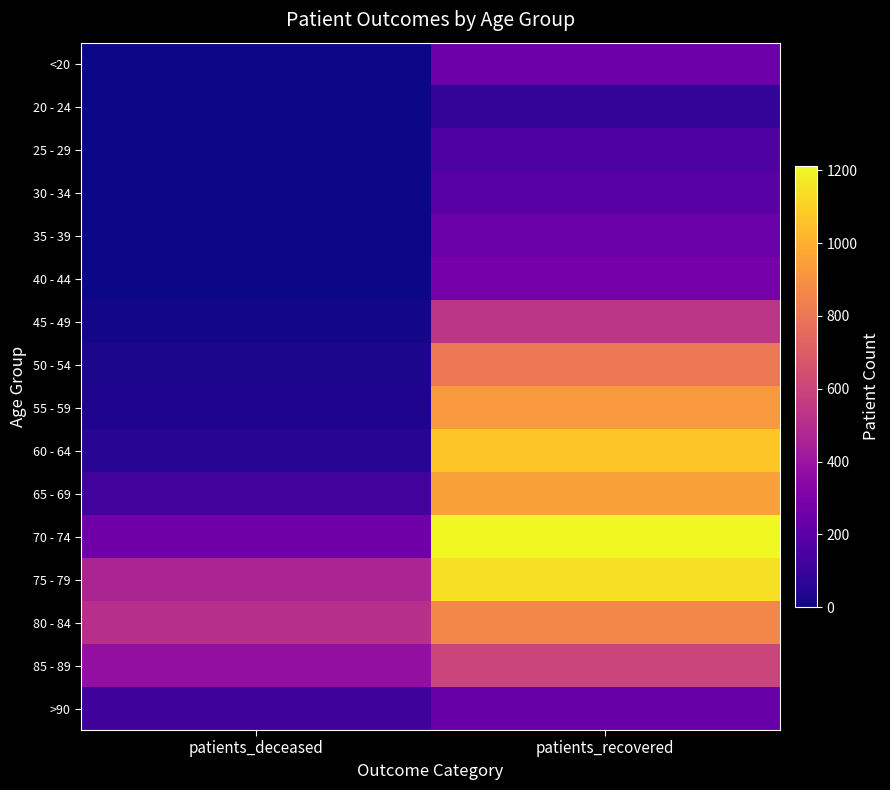

Rank the series by their maximum value, from lowest to highest.

20 - 24, 25 - 29, 30 - 34, >90, 35 - 39, <20, 40 - 44, 45 - 49, 85 - 89, 50 - 54, 80 - 84, 55 - 59, 65 - 69, 60 - 64, 75 - 79, 70 - 74